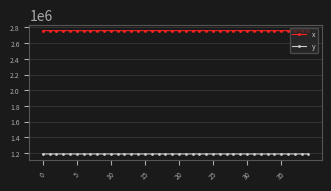

What is the greatest value displayed?

2759192.6